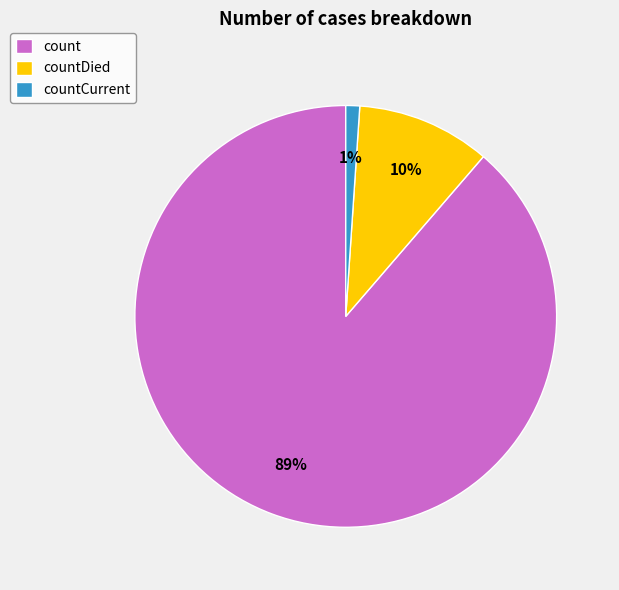

Rank the categories by value from highest to lowest.

count, countDied, countCurrent